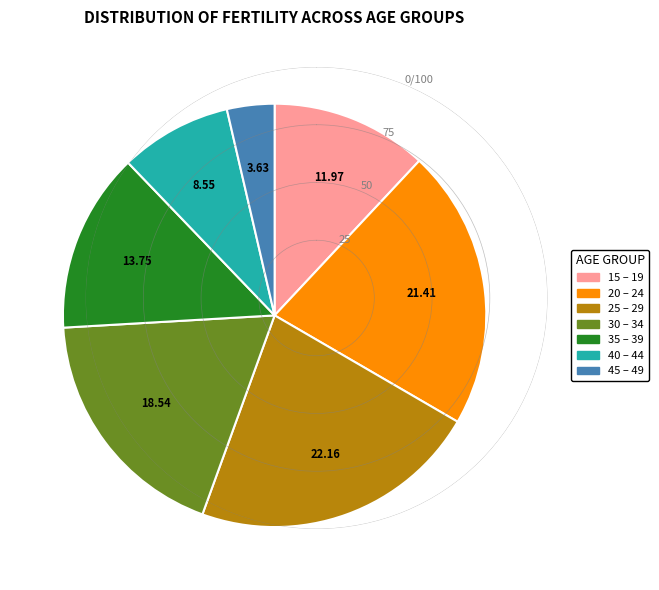

Rank the categories by value from lowest to highest.

45 – 49, 40 – 44, 15 – 19, 35 – 39, 30 – 34, 20 – 24, 25 – 29